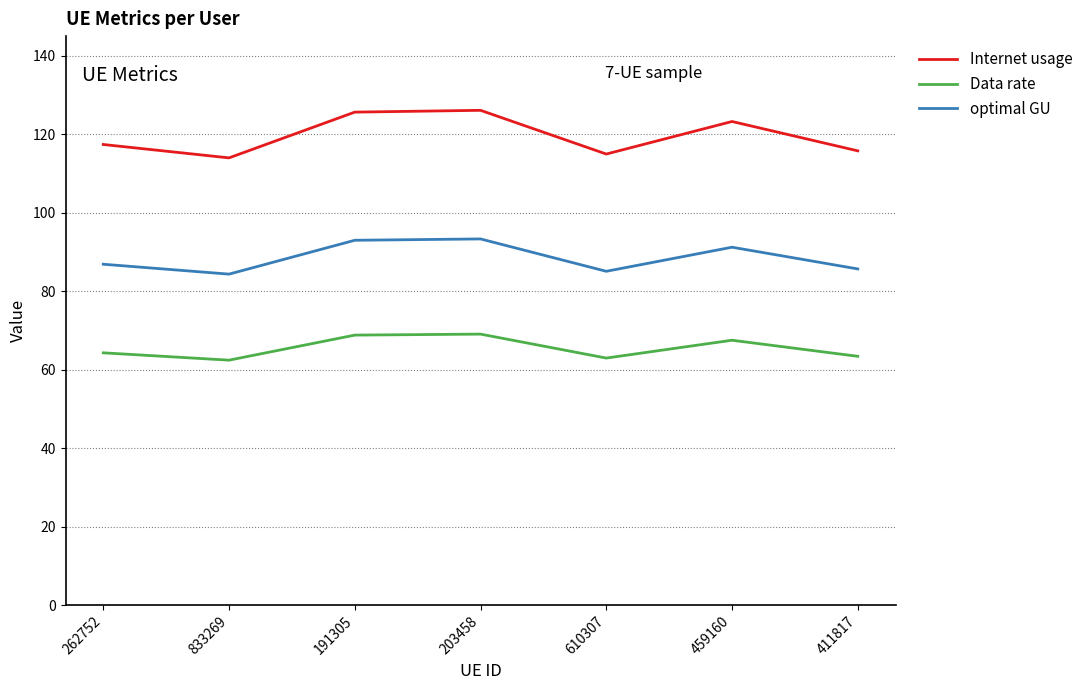

What position from the right is 833269?

6